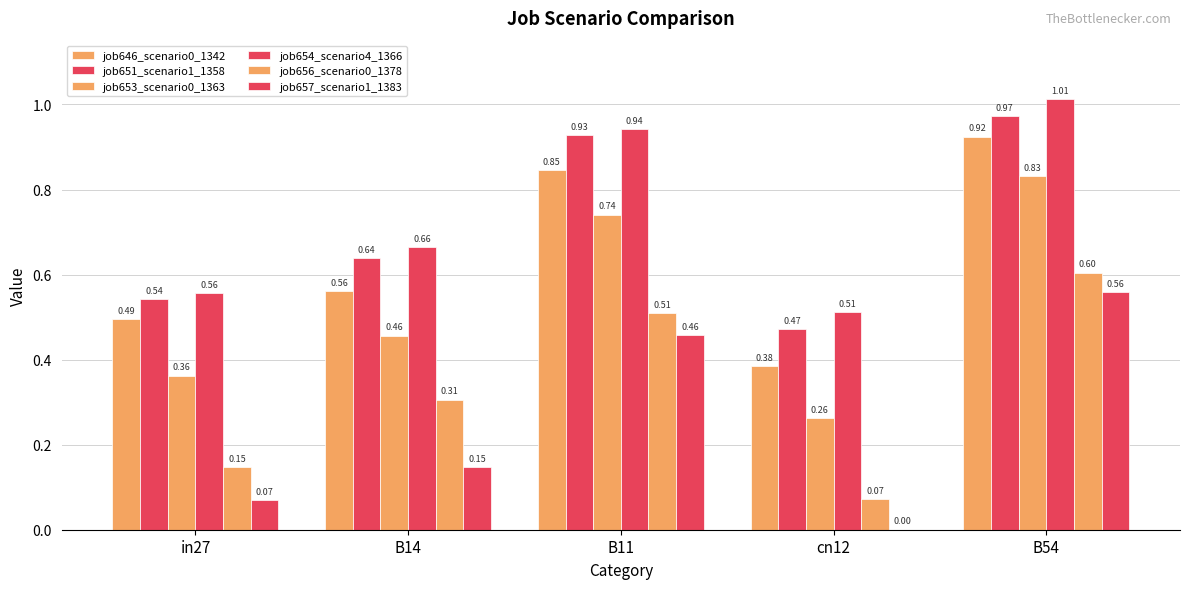

Which has a higher value, in27 or B14?

B14